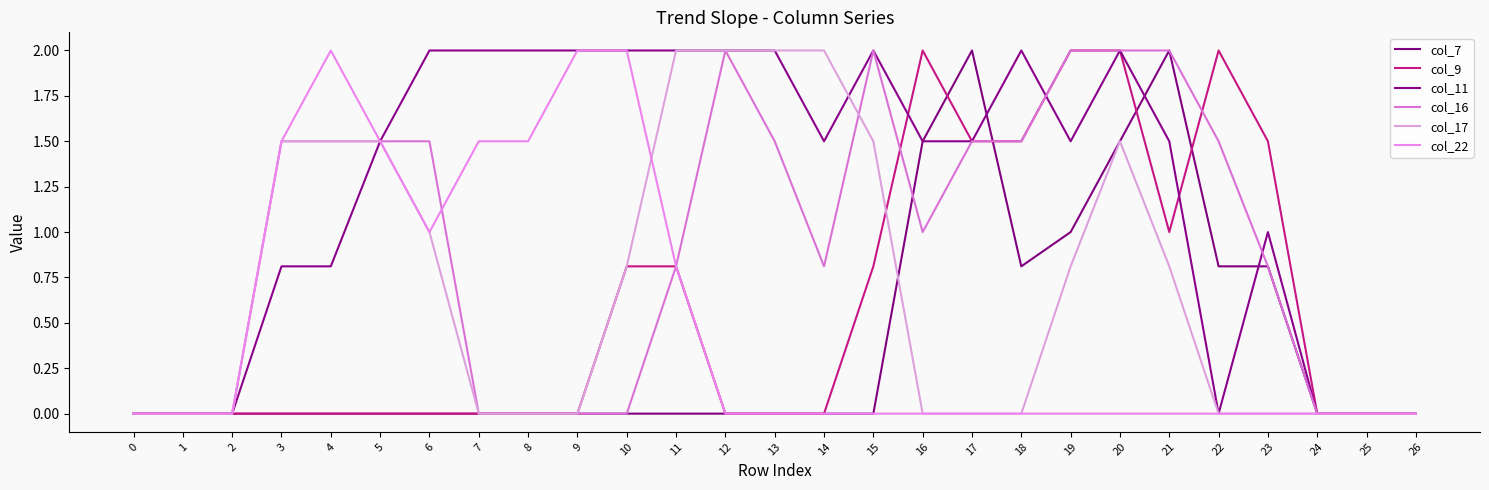

How many lines are shown in the chart?

6